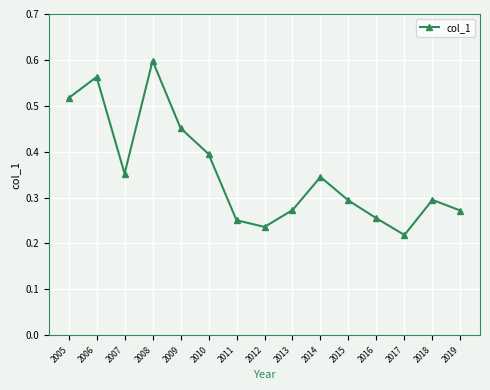

What is the change in value from 2006 to 2013?

-0.3